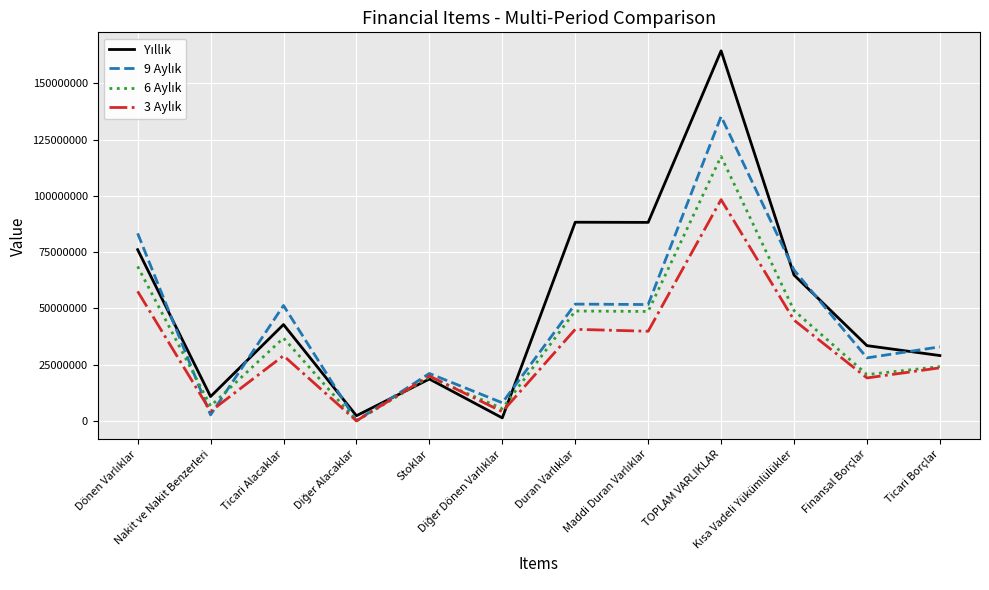

What is the greatest value displayed?

164485798